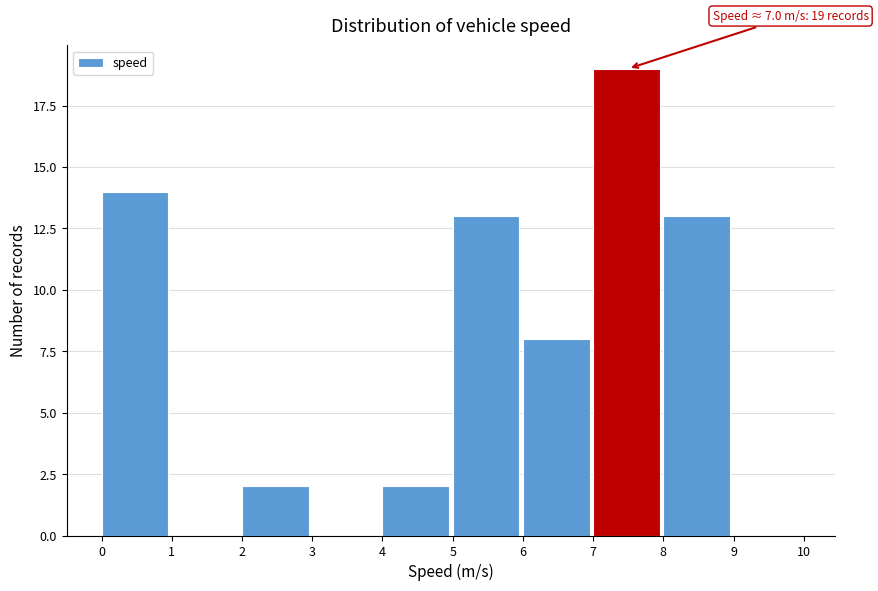

Over which range of the x-axis is the bar tallest?

7 to 8